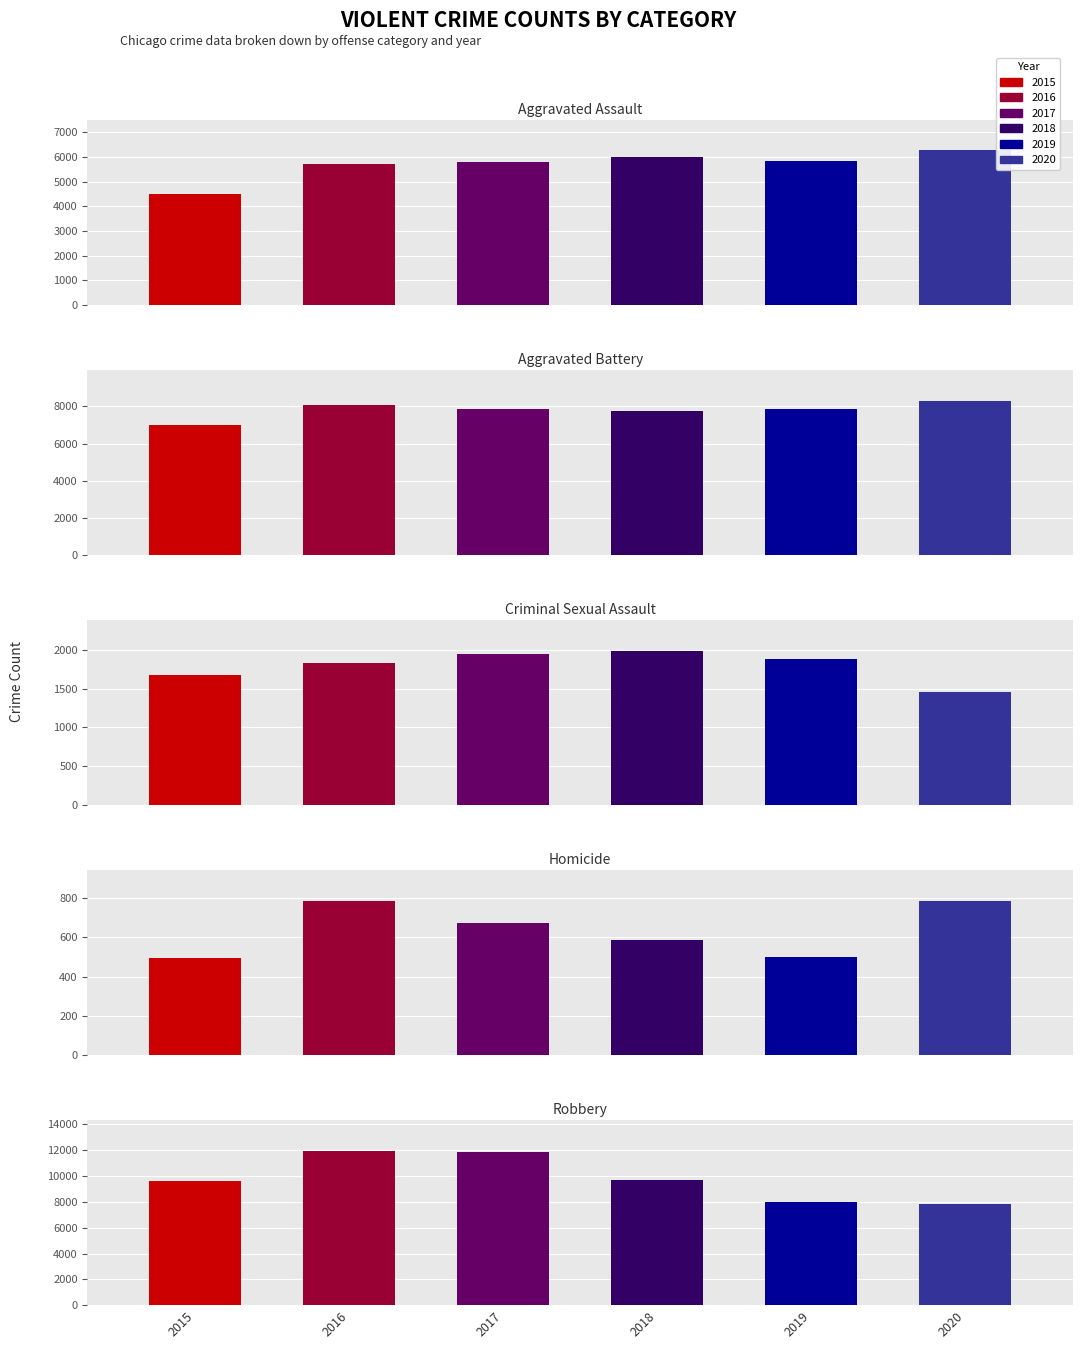

What is the value of the 2018 bar at the 3rd from the left?

1990